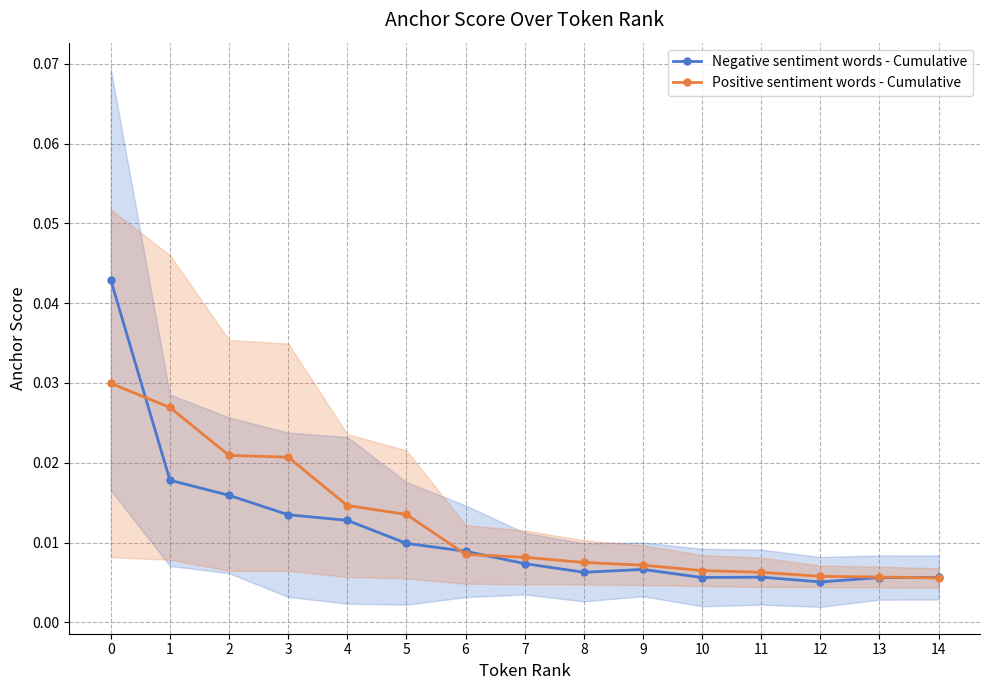

Is the value of Positive sentiment words - Cumulative at 3 greater than the value of Negative sentiment words - Cumulative at 4?

Yes